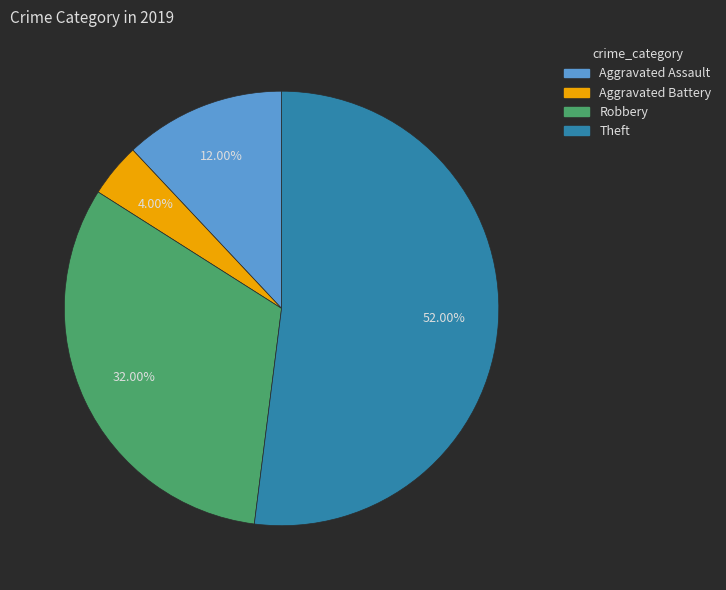

What is the smallest slice in the pie chart?

Aggravated Battery